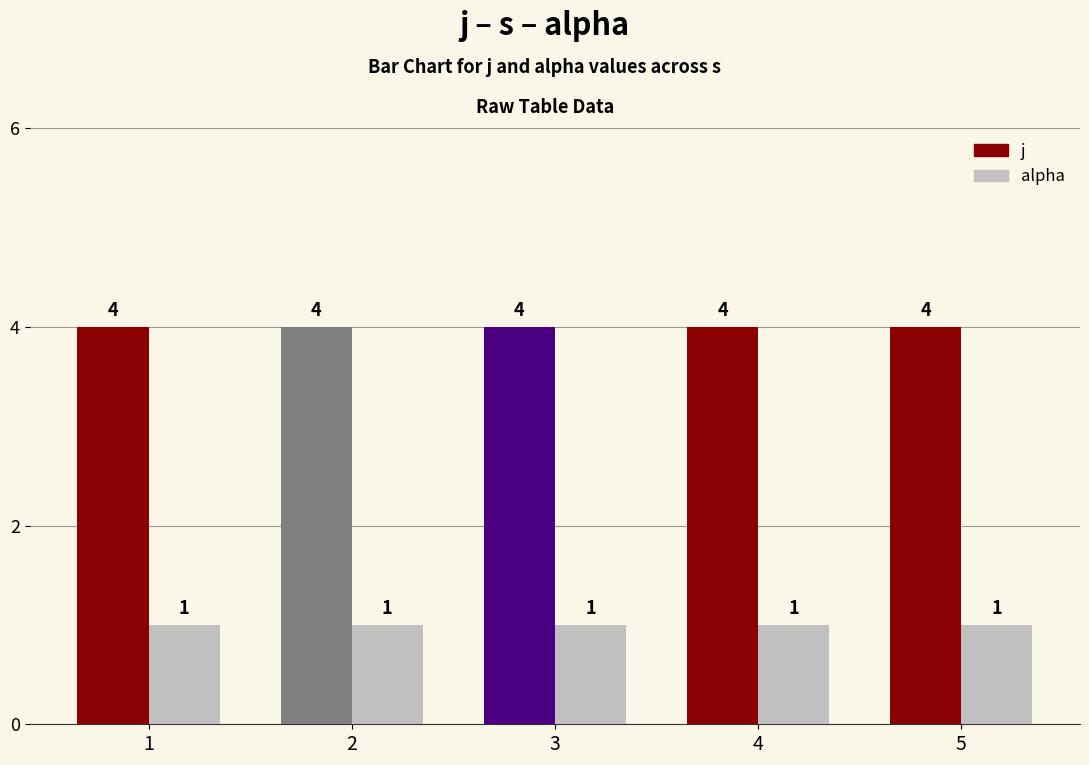

Count the number of categories in the chart.

5